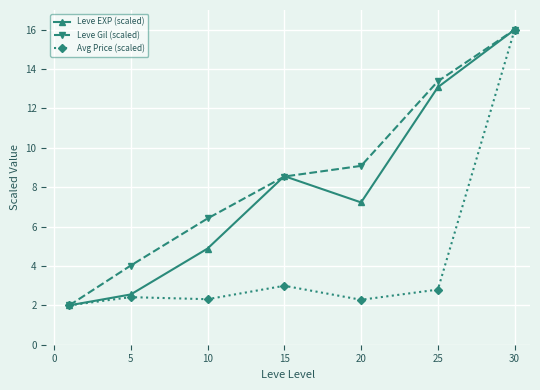

Rank the series by their average value, from lowest to highest.

Avg Price (scaled), Leve EXP (scaled), Leve Gil (scaled)